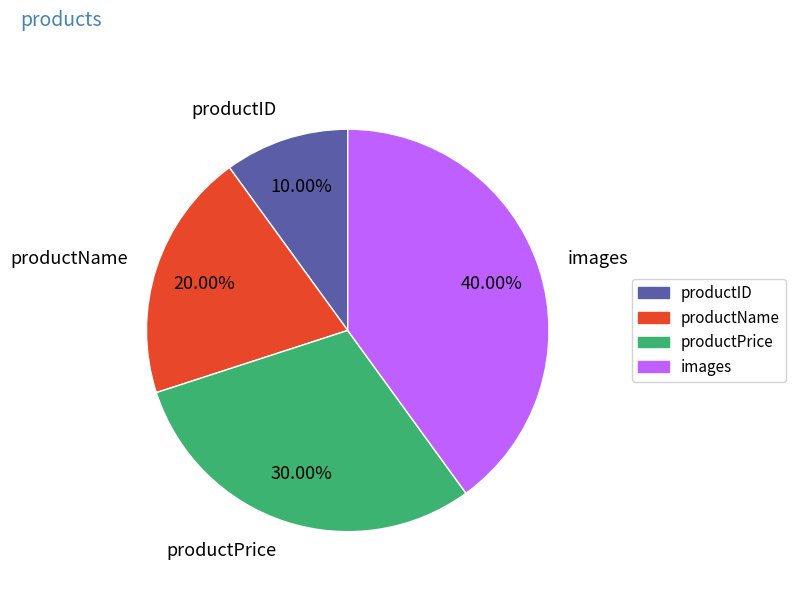

What is the ratio of the value at productID to the value at productPrice?

0.3